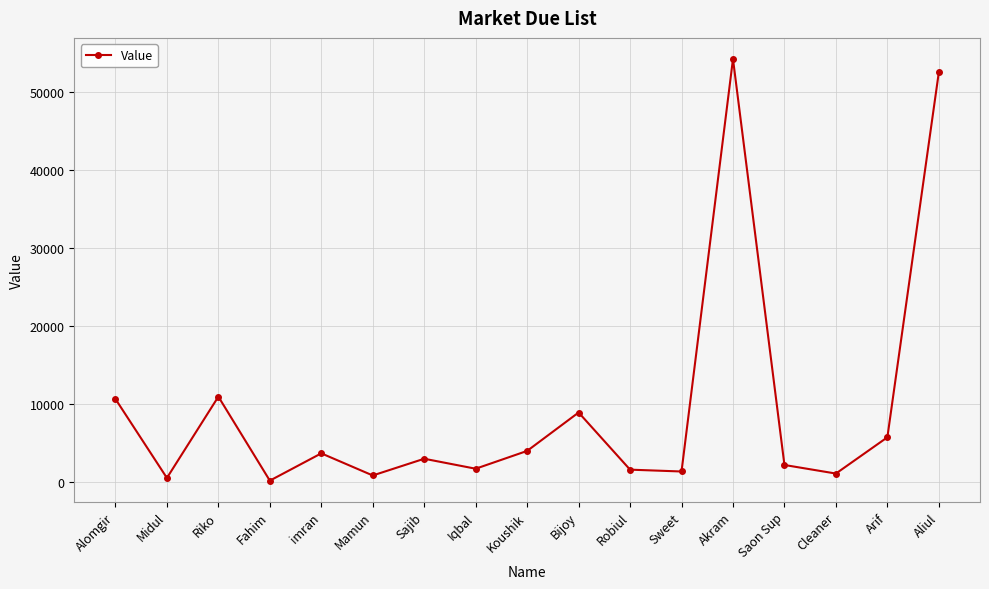

How many points are lower than both their immediate neighbors (excluding endpoints)?

6